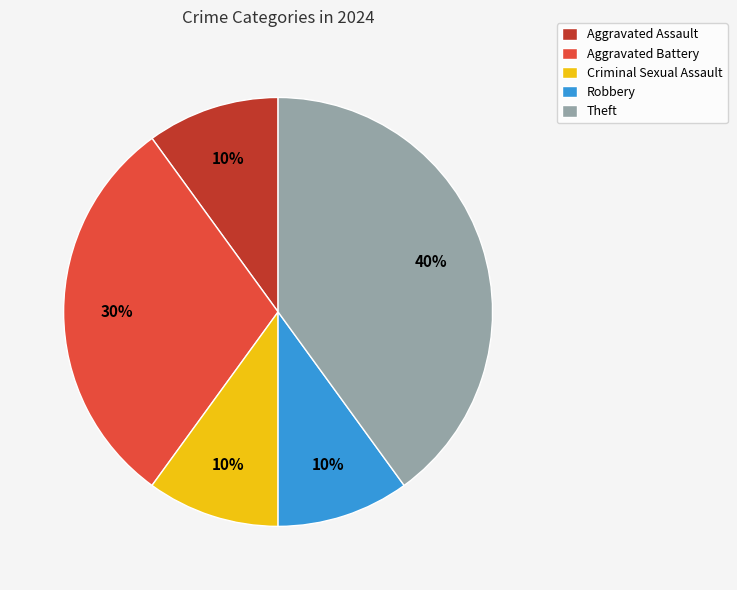

Approximately how many times larger is the value at Robbery compared to Aggravated Battery?

0.3